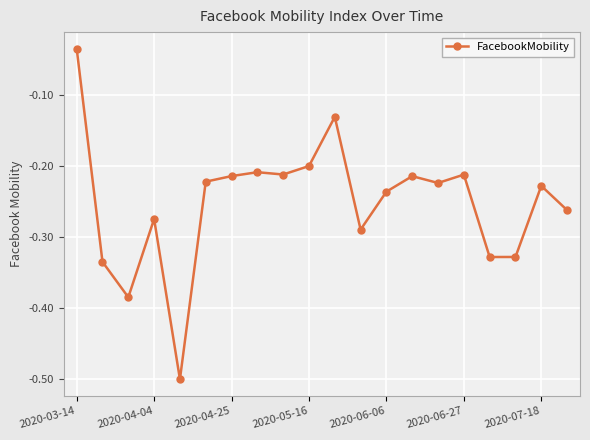

What is the smallest value displayed?

-0.5